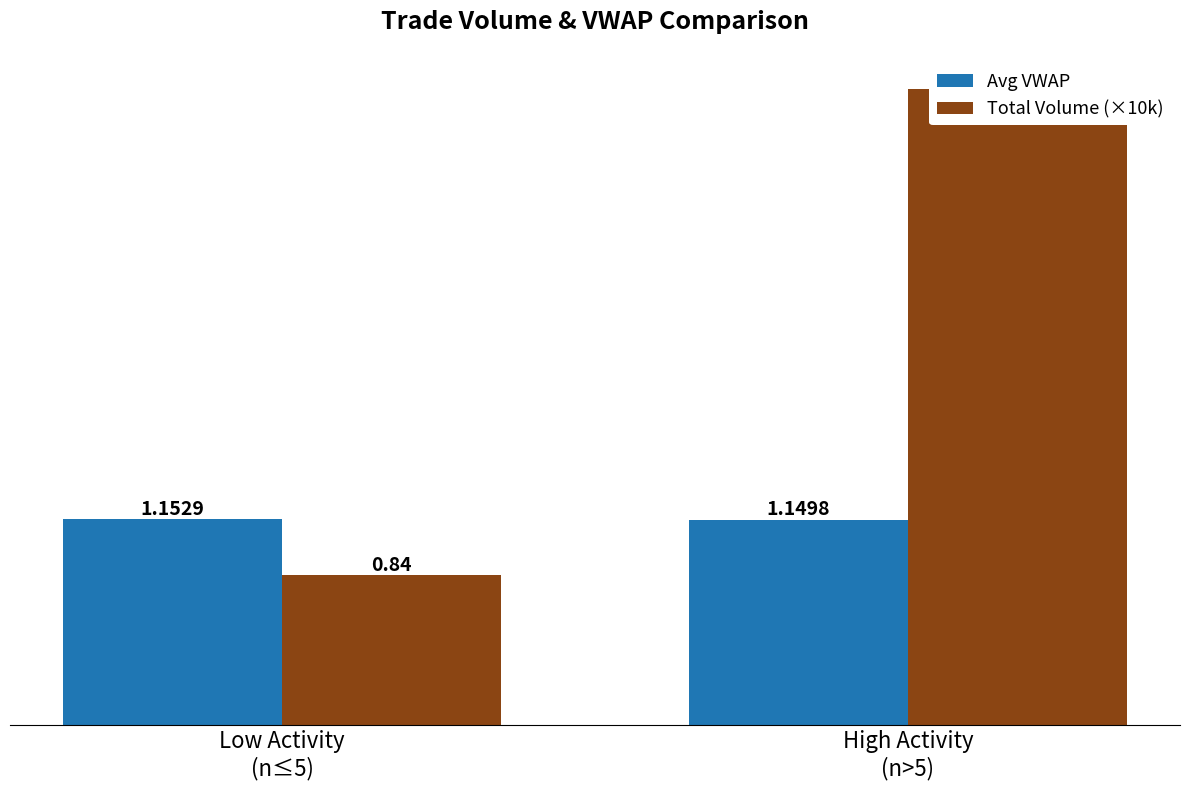

What position from the left is High Activity
(n>5)?

2